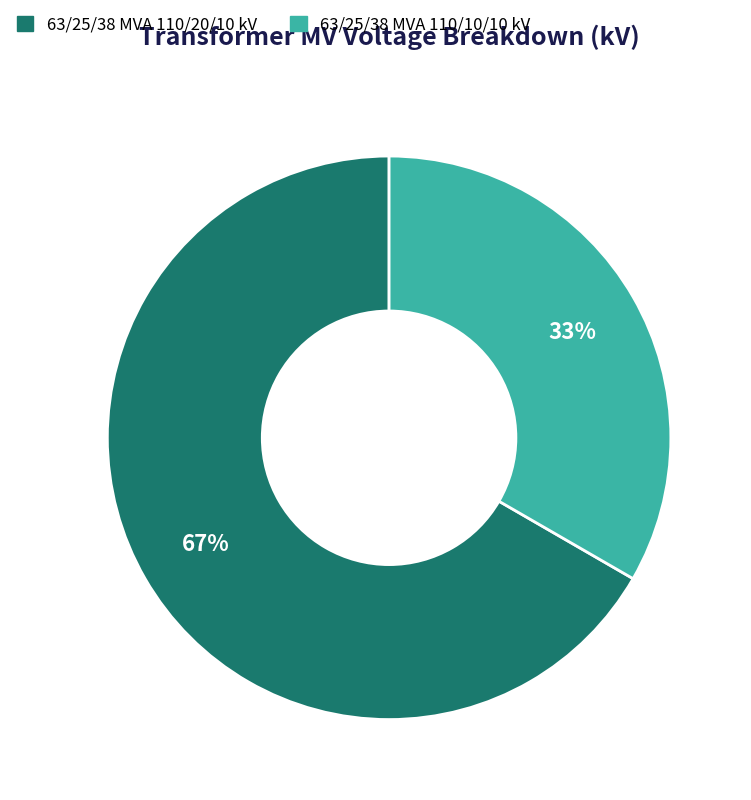

Which category has the biggest portion of the pie?

63/25/38 MVA 110/20/10 kV